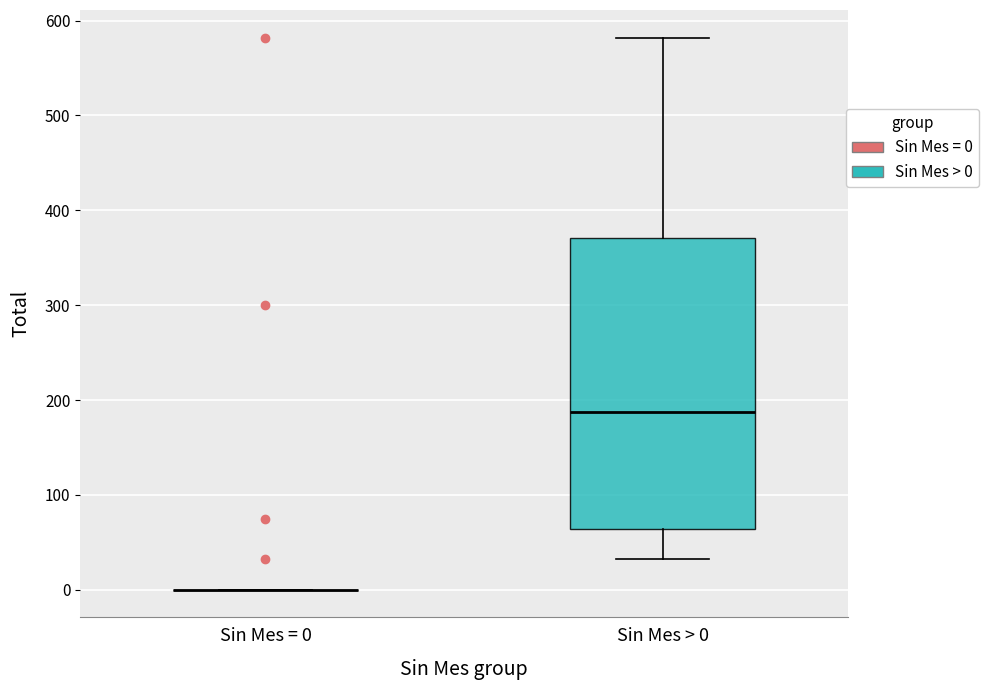

Comparing the boxes themselves (not the whiskers), which one is the tallest?

Sin Mes > 0